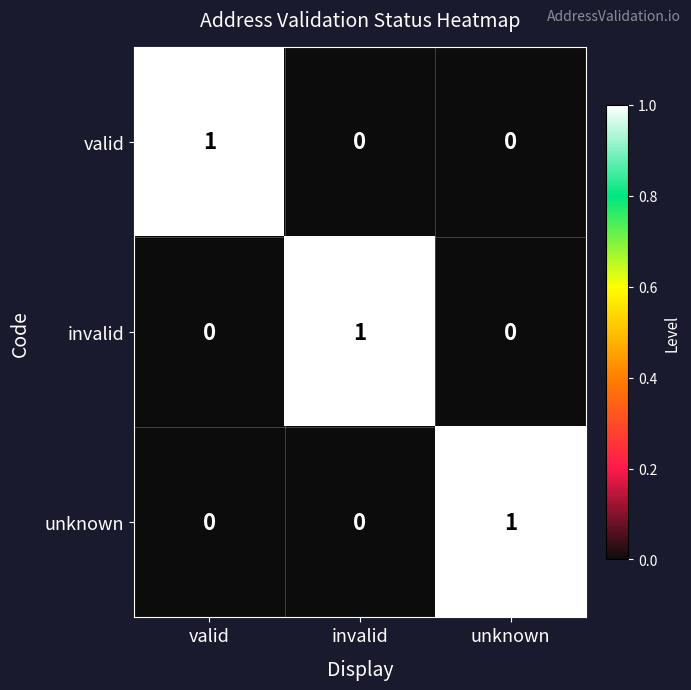

Which category has the highest value in the invalid series?

invalid